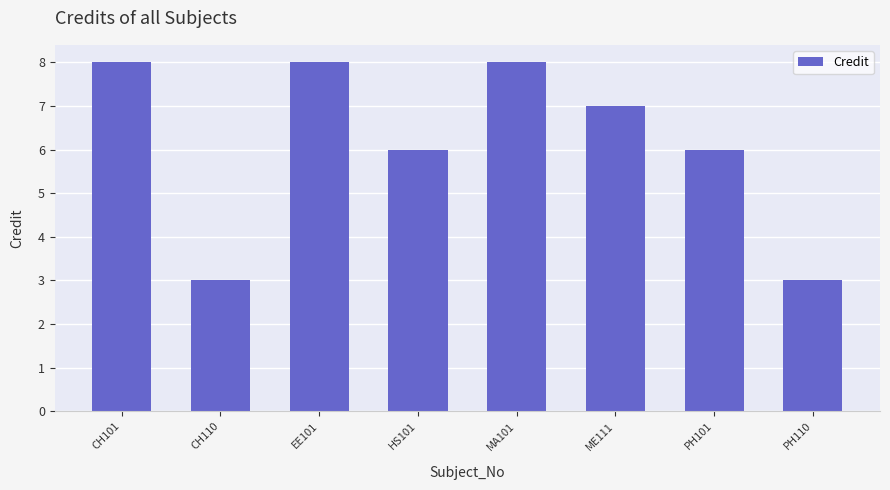

At which label does the data first exceed 7?

CH101